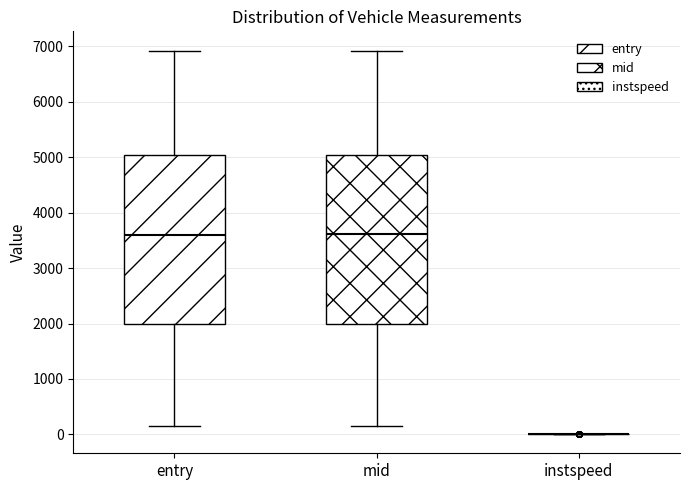

Reading left to right, transcribe this box plot: for each box, give where its median line is, the range the box spans, and where its two whiskers end, as read against the y-axis. The values are not printed on the chart, so give them approximately, as read against the axis.

entry: median 3600, box 2000 to 5000, whiskers 100 to 6900
mid: median 3600, box 2000 to 5000, whiskers 200 to 6900
instspeed: box collapsed to a line at 0, whiskers 0 to 0